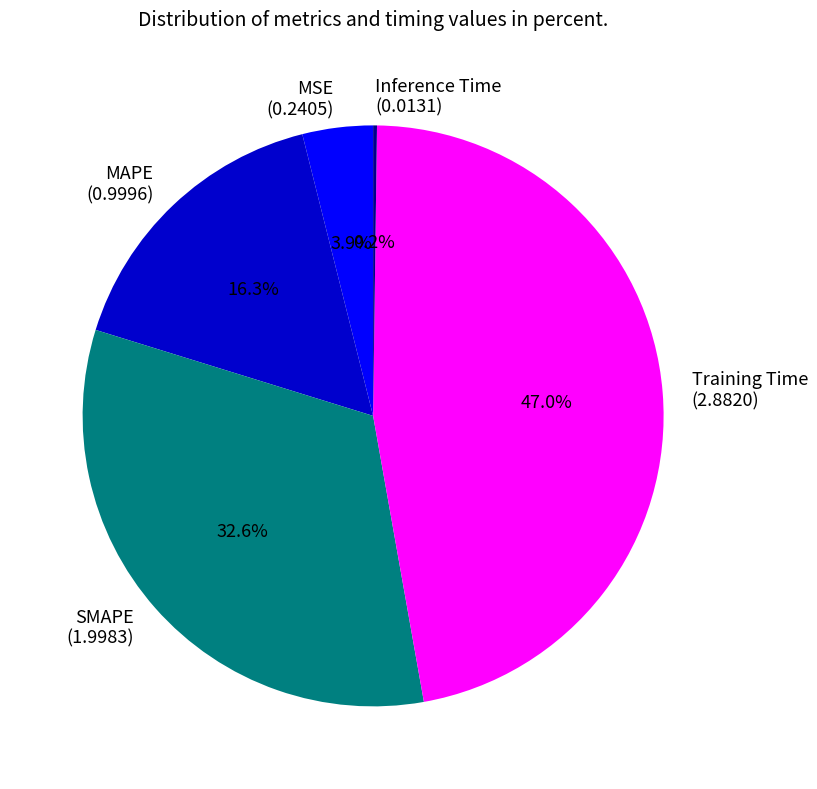

Is there any slice that represents more than half of the pie?

No